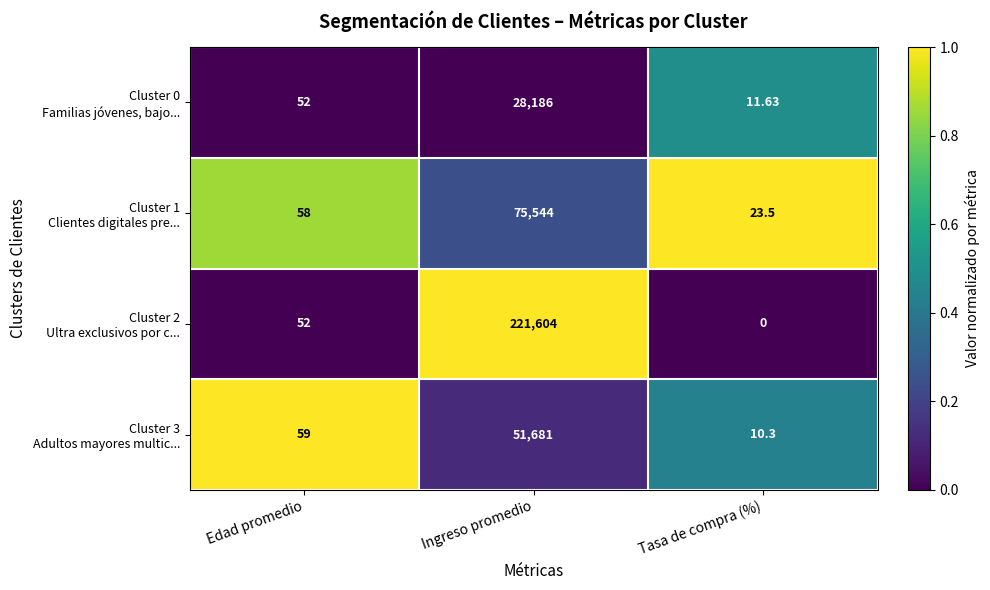

At which category is the sum across all series the highest?

Ingreso promedio